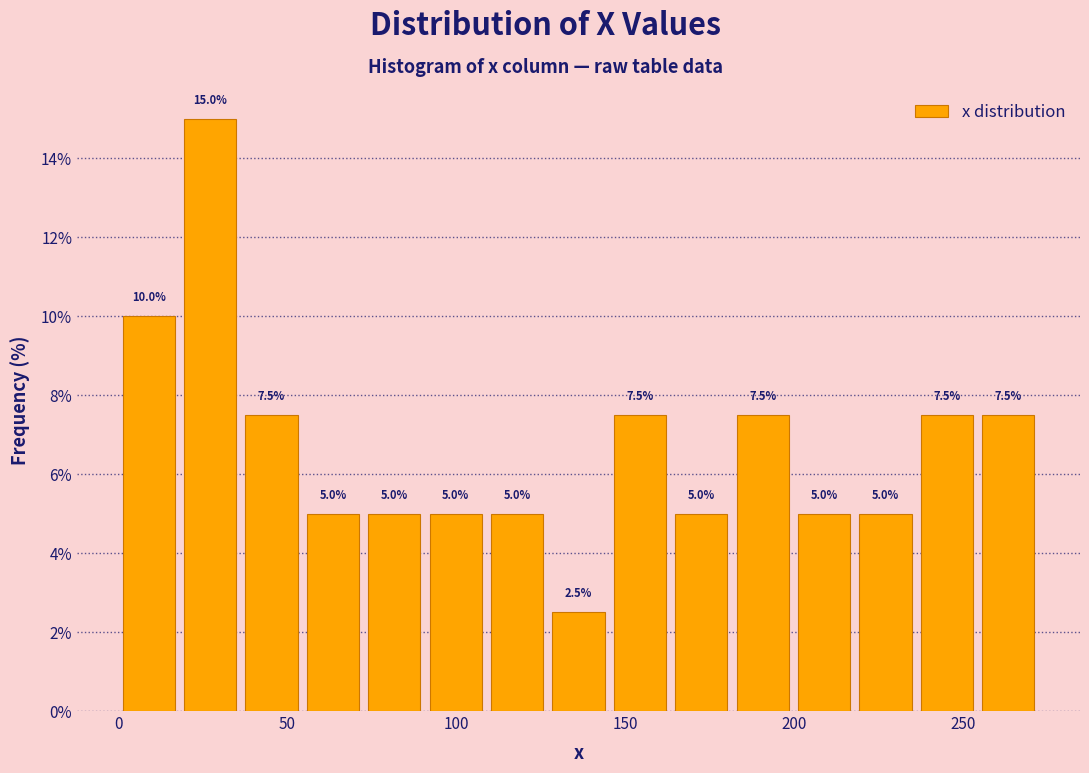

Around what value on the x-axis is the tallest bar? Give the approximate position of its centre, as read against the axis.

25